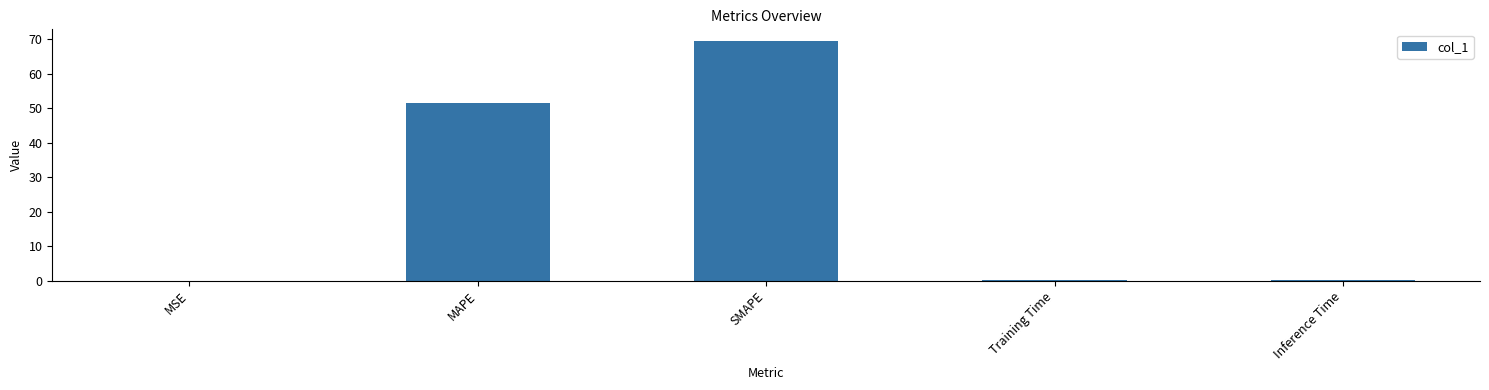

At which category does the chart reach its peak across all series?

SMAPE